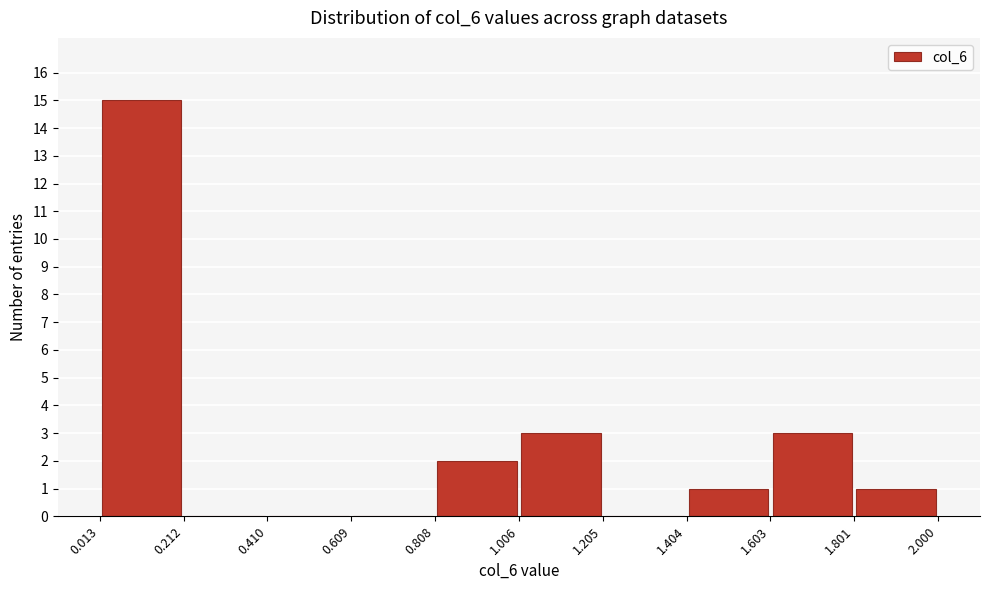

What is the height of the bar covering 1.801 to 2.000 on the x-axis? The values are not printed on the chart, so give them approximately, as read against the axis.

1